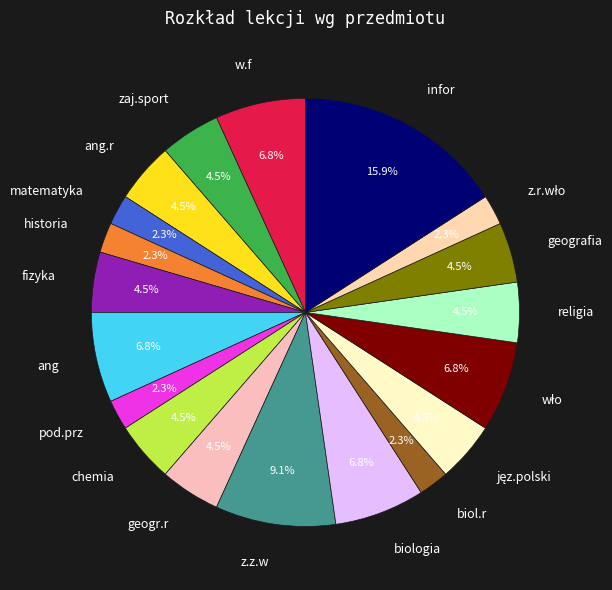

Do geogr.r and biologia together represent more than half of the pie?

No